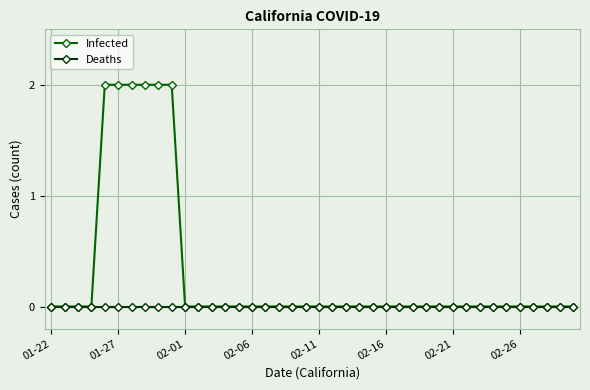

What are all the series names shown in the legend?

Infected, Deaths